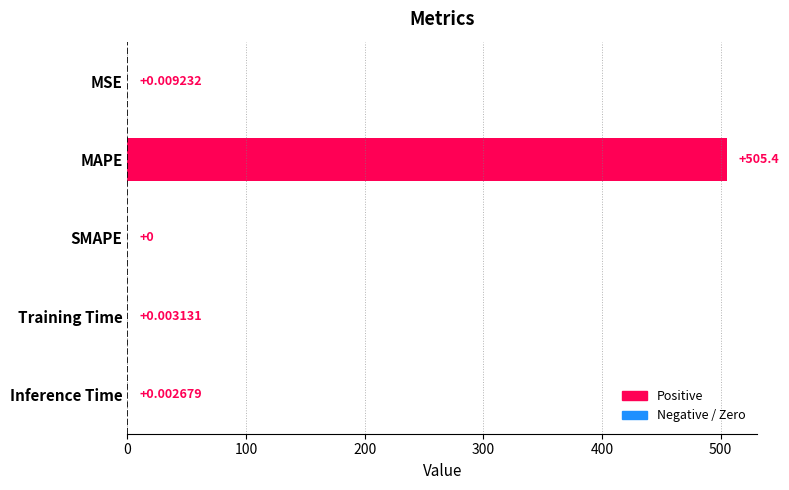

Which label corresponds to the largest value in the chart?

MAPE